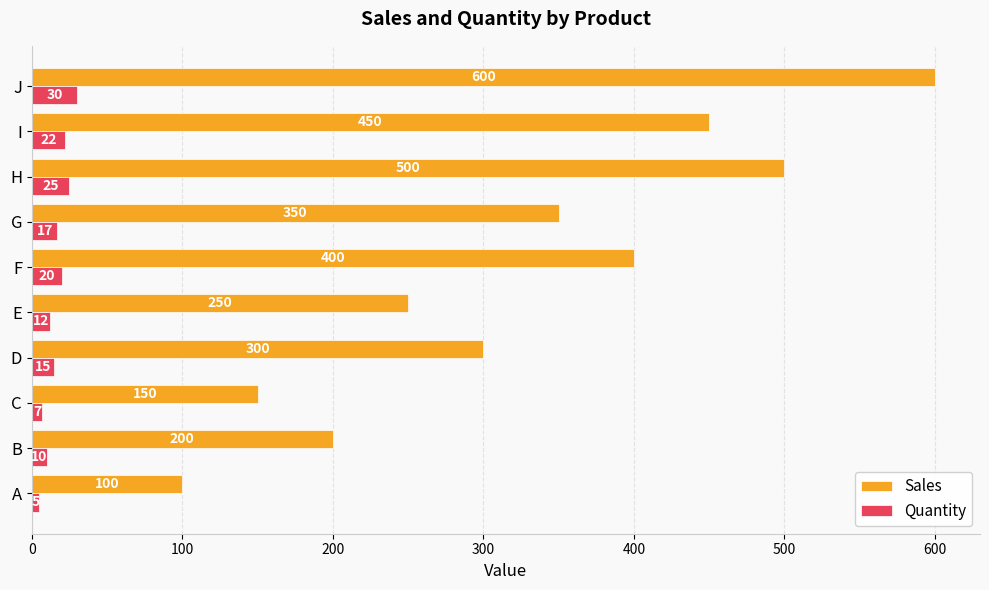

What is the sum of the Sales values at A and C?

250